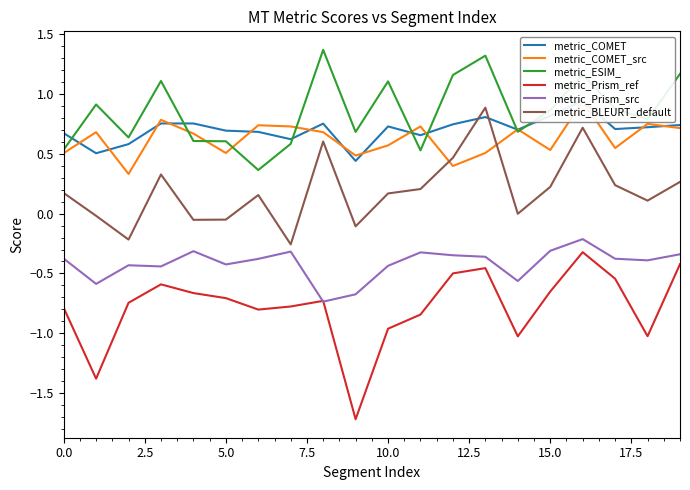

Is the value of metric_ESIM_ at 16 greater than the value of metric_BLEURT_default at 12?

Yes